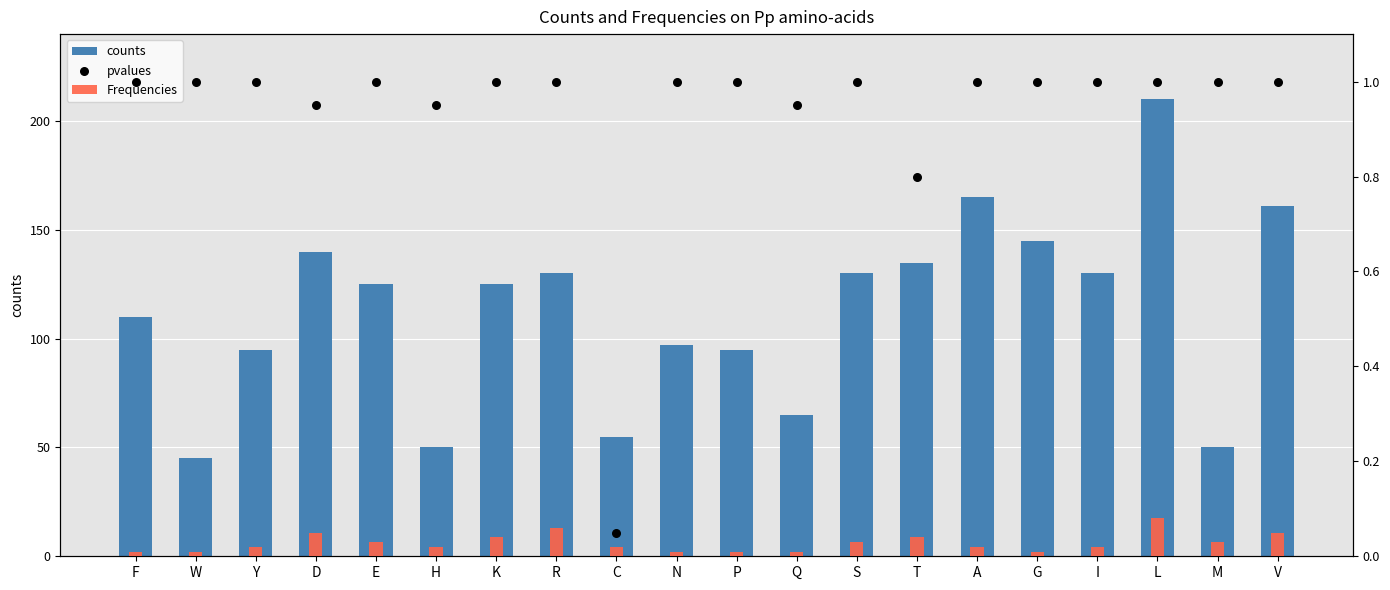

Which series has the largest Y range (max minus min)?

counts